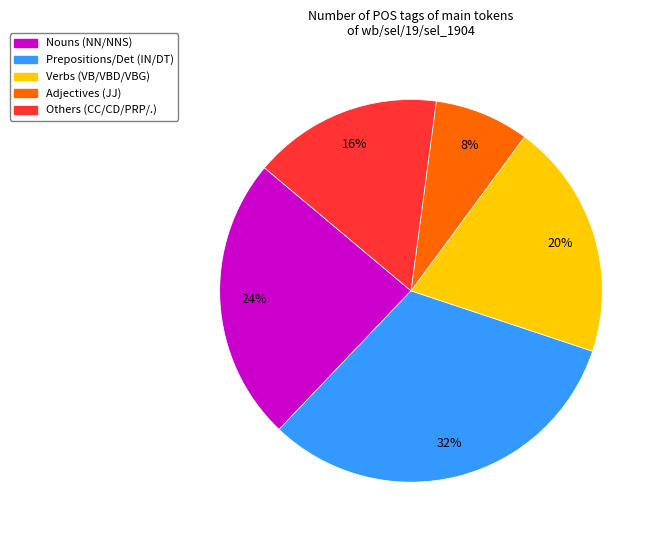

Is Prepositions/Det (IN/DT) the majority of the pie?

No